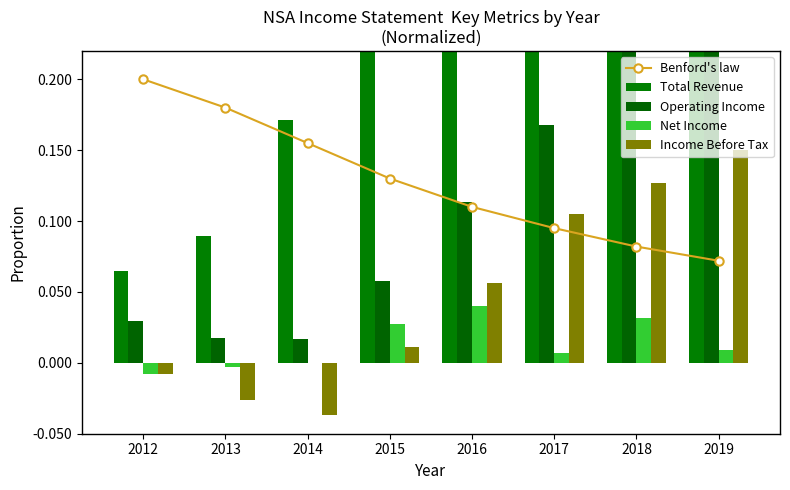

Which has a higher value, 2016 or 2017?

2016